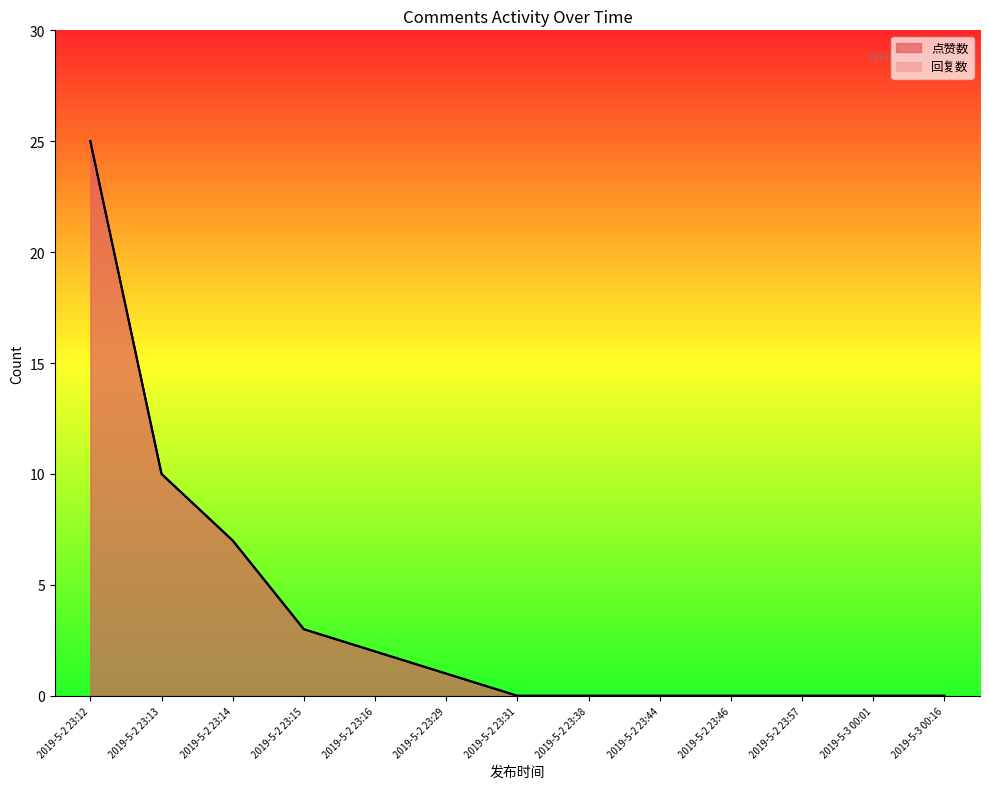

How many categories are shown in the chart?

13